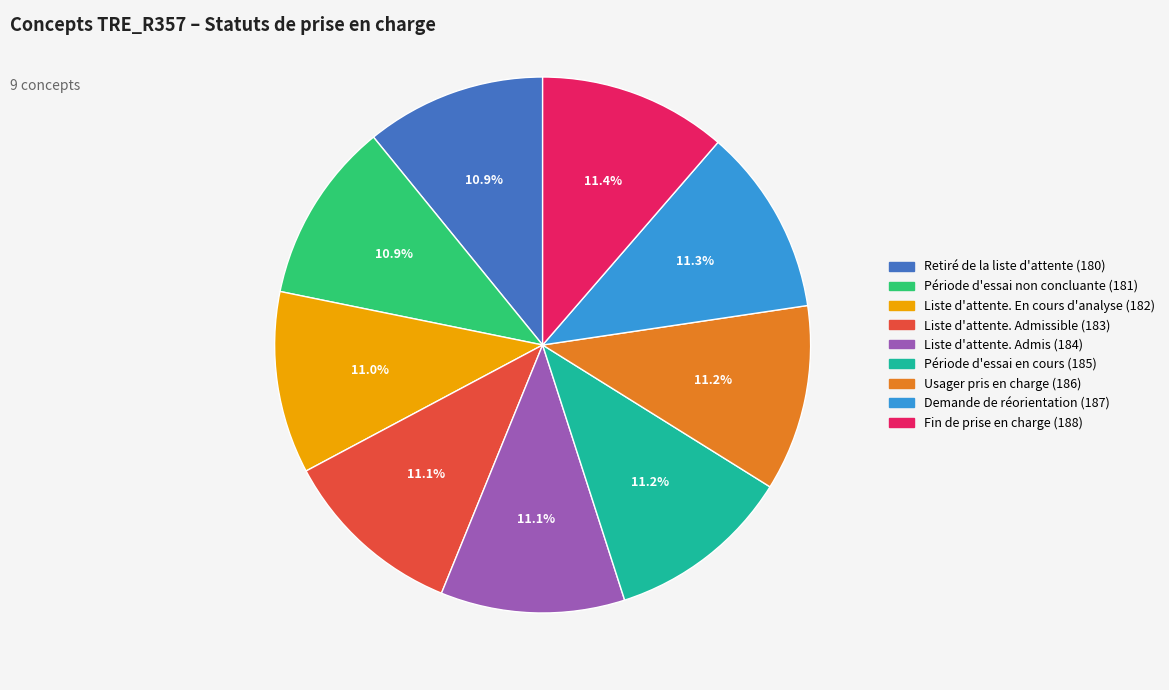

Count the number of slices in the pie.

9